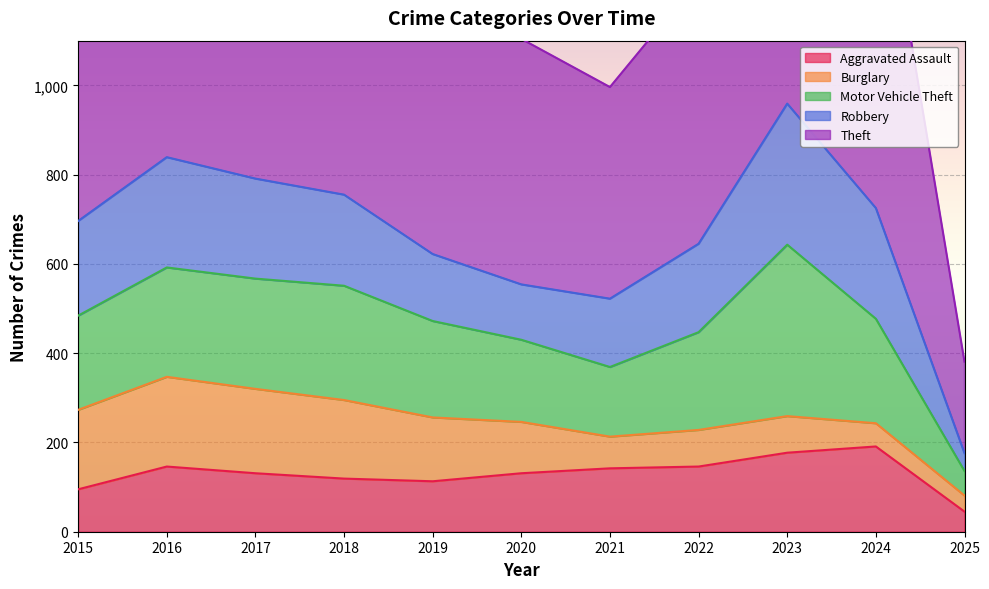

True or false: Robbery and Aggravated Assault intersect in this chart.

True